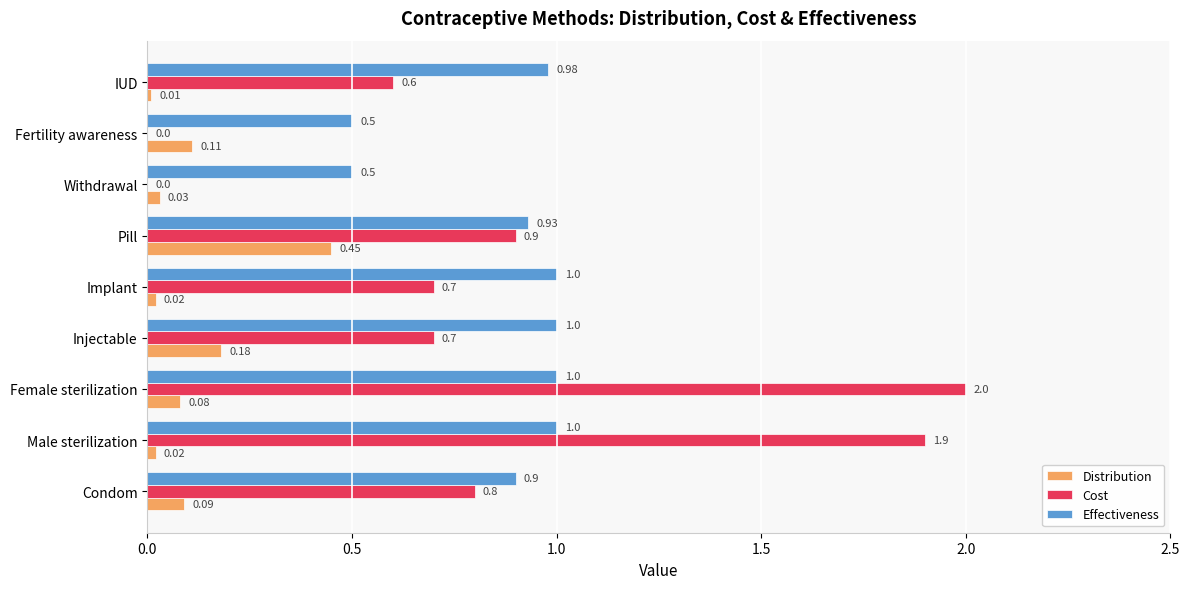

At which category is the sum across all series the highest?

Female sterilization